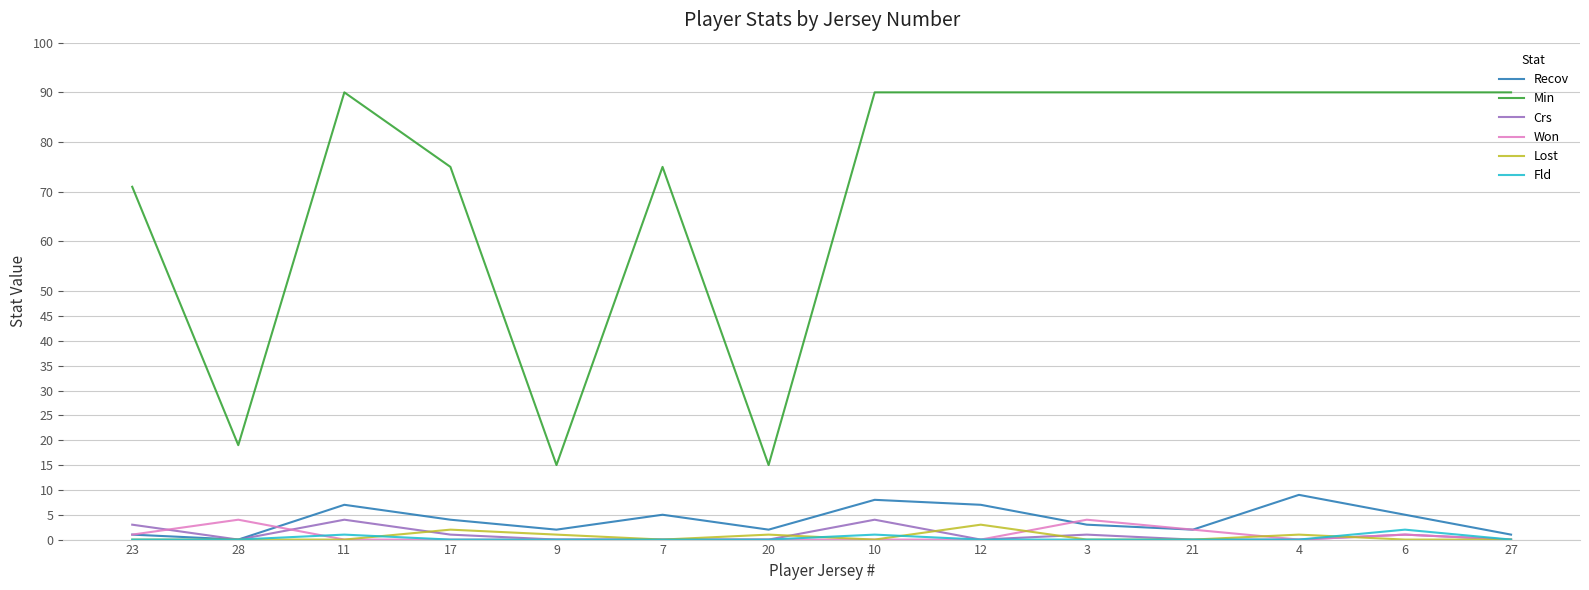

The Fld series shows 0 at 23. True or false?

True